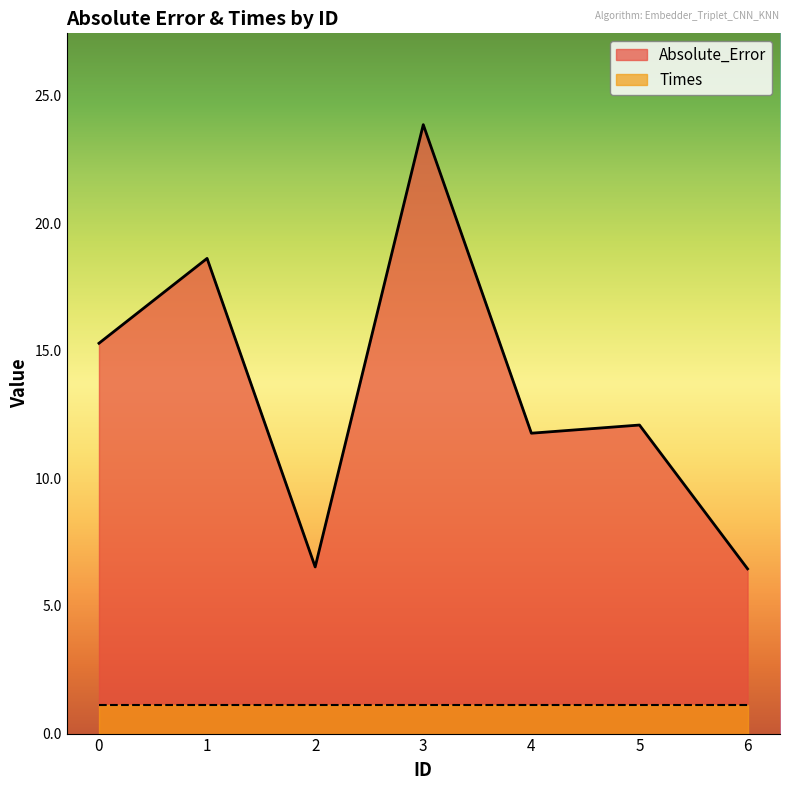

List the labels in order of value, largest first.

3, 1, 0, 5, 4, 2, 6